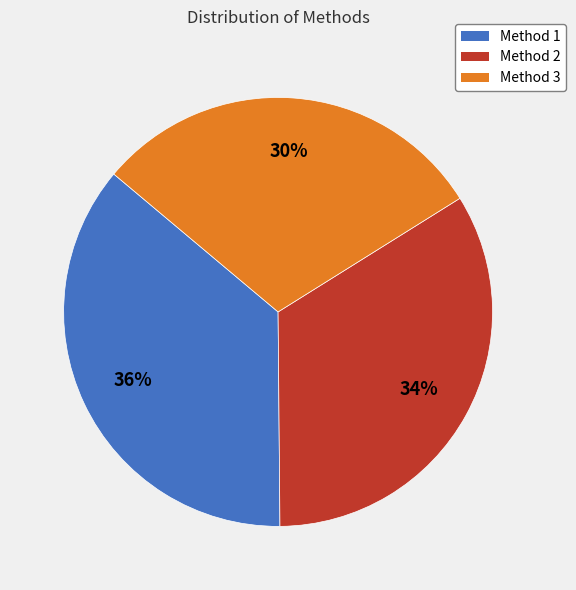

Is the sum of Method 2 and Method 1 greater than half?

Yes